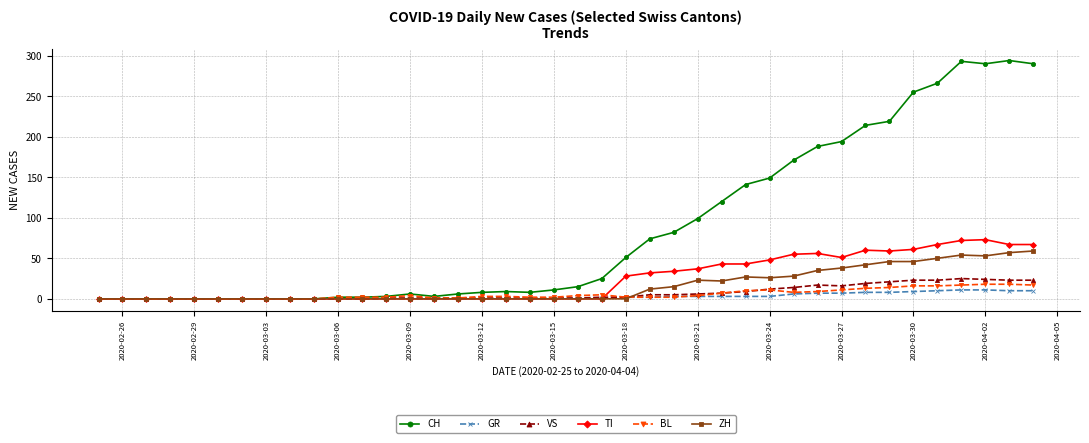

What is the greatest value displayed?

294